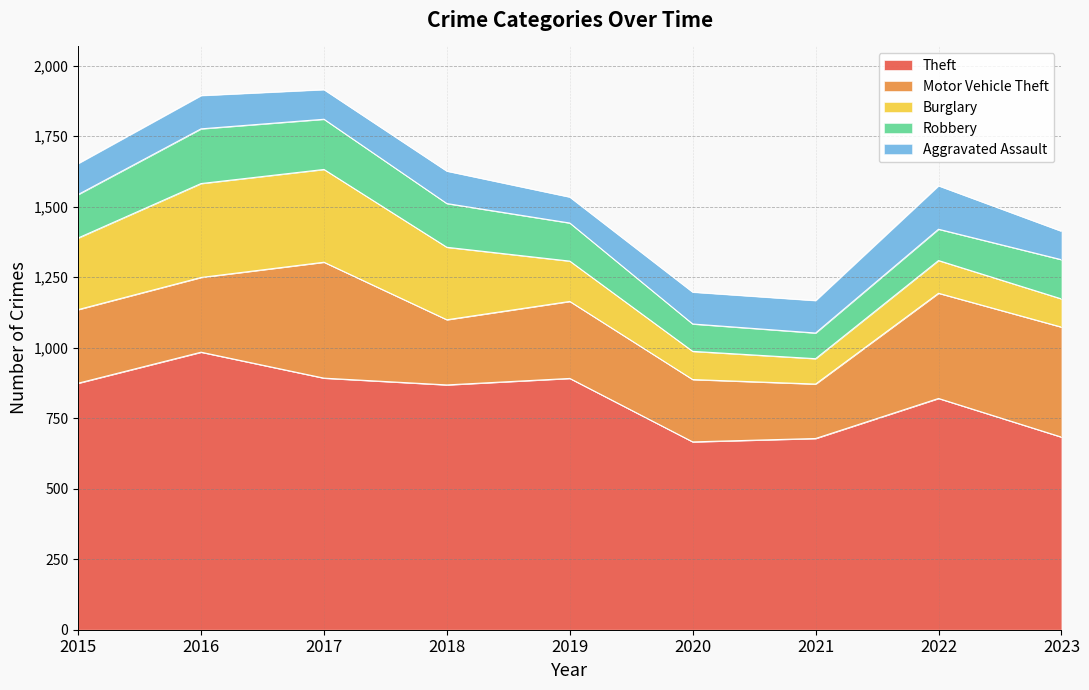

Reading left to right, list all the values displayed in this chart.

Theft: 874	984	892	868	891	666	678	820	683
Motor Vehicle Theft: 261	265	411	231	273	221	193	373	390
Burglary: 254	333	329	257	143	100	90	116	100
Robbery: 154	194	178	155	135	97	91	111	139
Aggravated Assault: 110	118	105	115	92	113	115	154	101